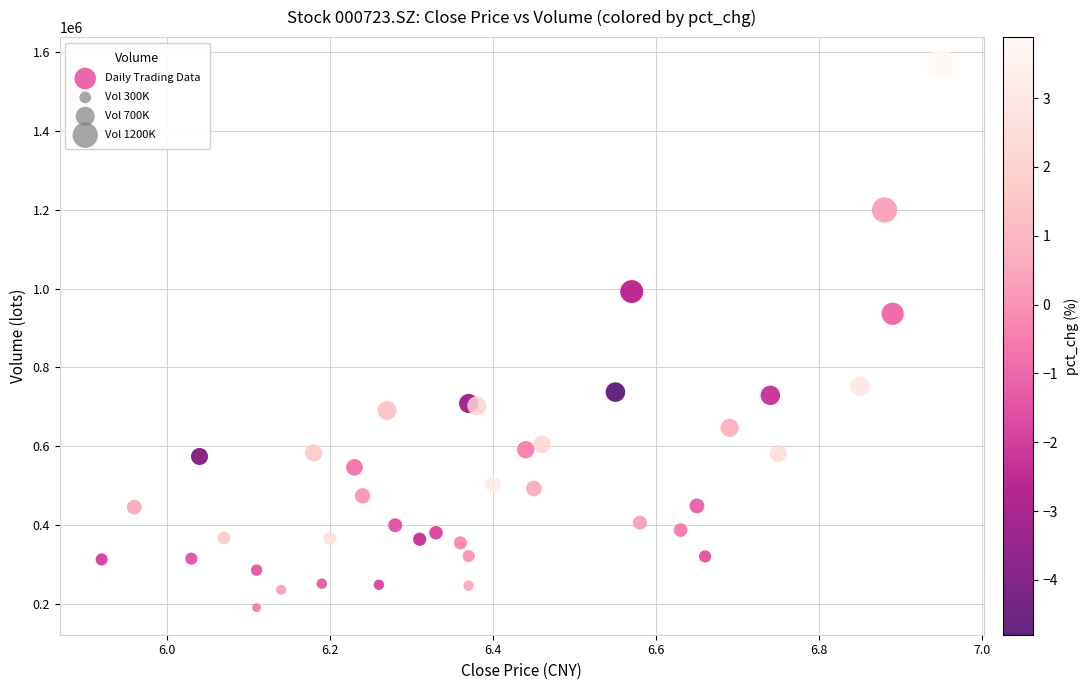

What Y value in the scatter plot is closest to 879920?

936081.7